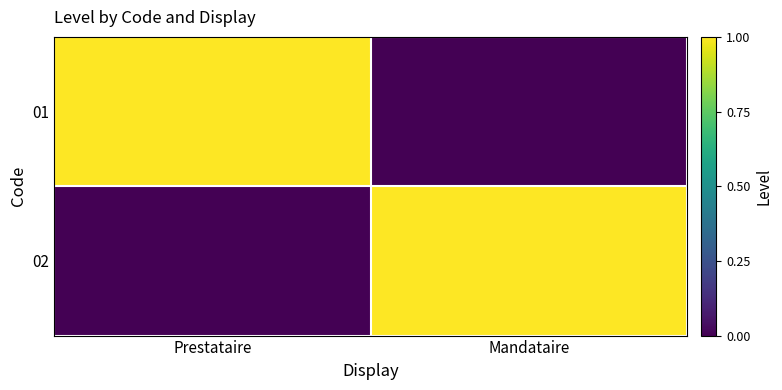

At Prestataire, list the series in order from largest to smallest.

01, 02